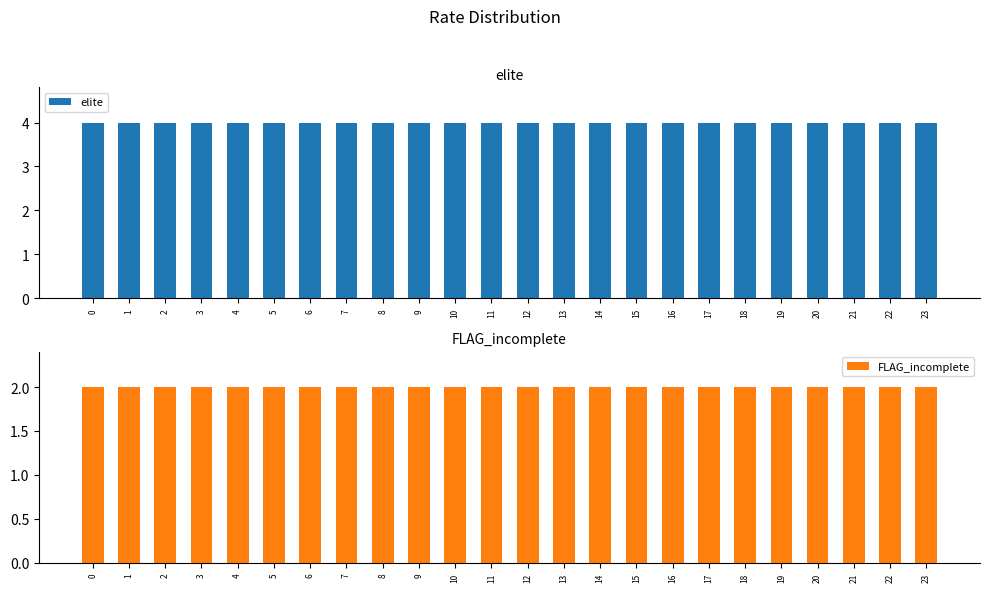

Rank the series by their average value, from highest to lowest.

elite, FLAG_incomplete